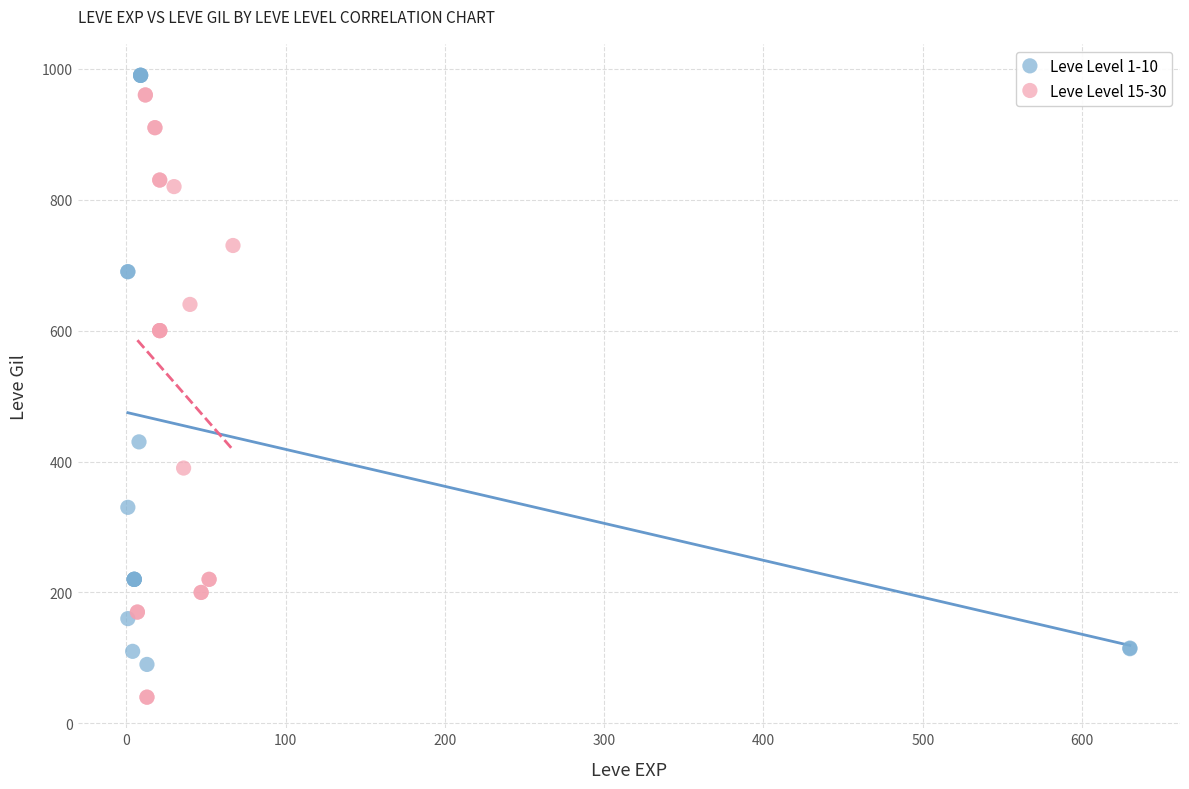

Which series reaches the minimum Y coordinate?

Leve Level 15-30